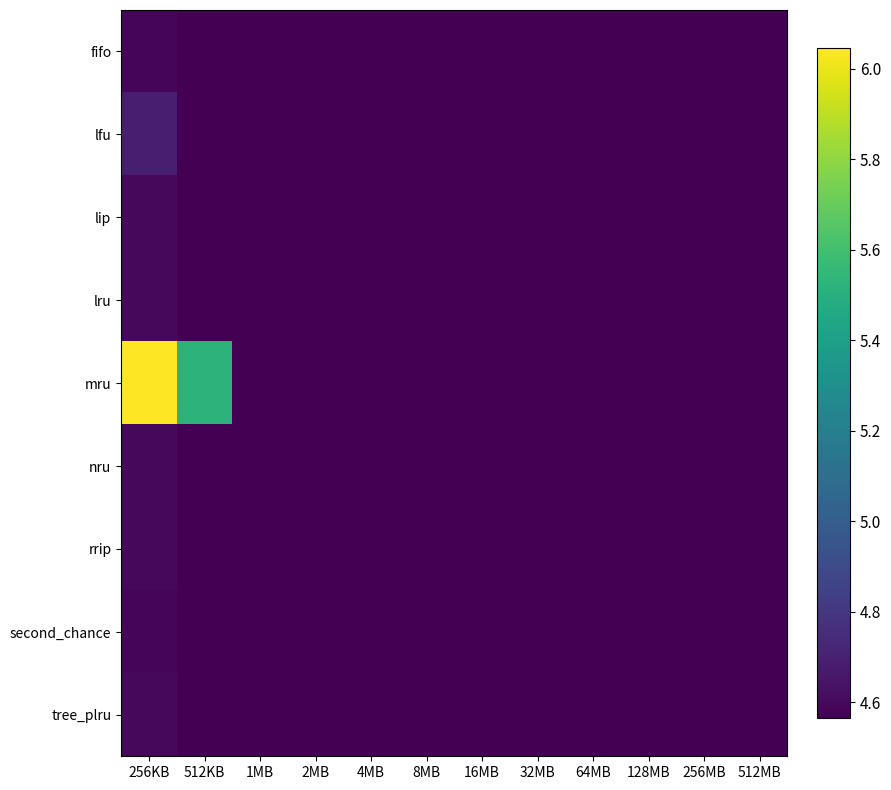

What is the difference between the maximum and minimum values in the lfu series?

0.1